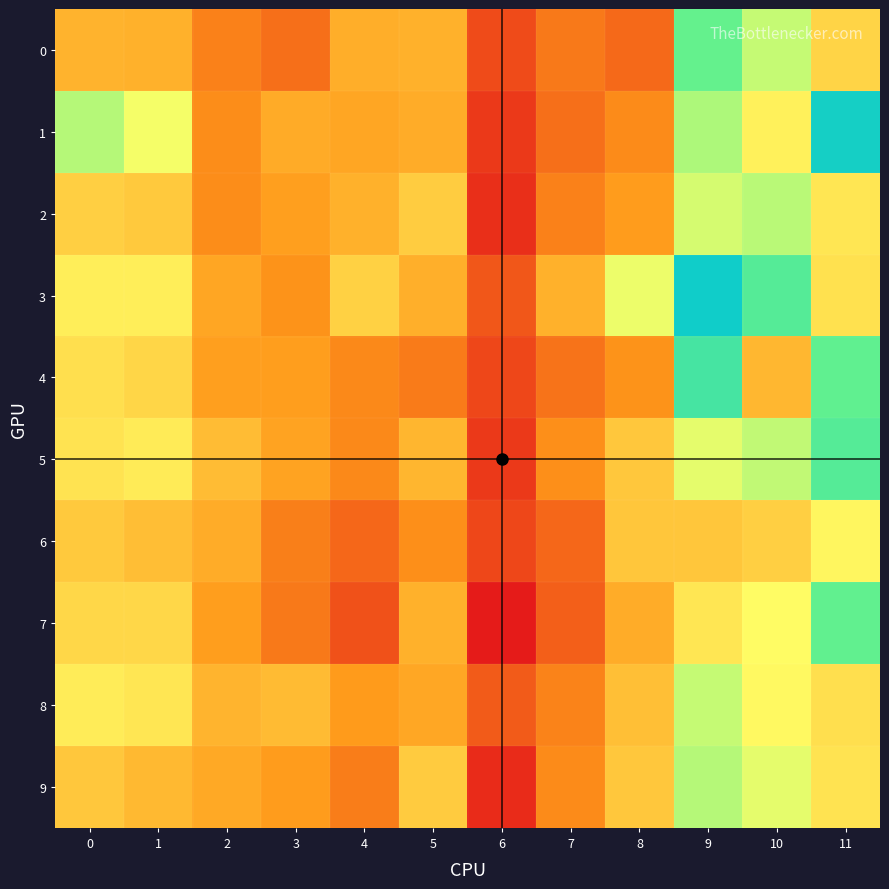

List the series in order of their peak value, lowest first.

6, 8, 2, 9, 0, 7, 5, 4, 1, 3